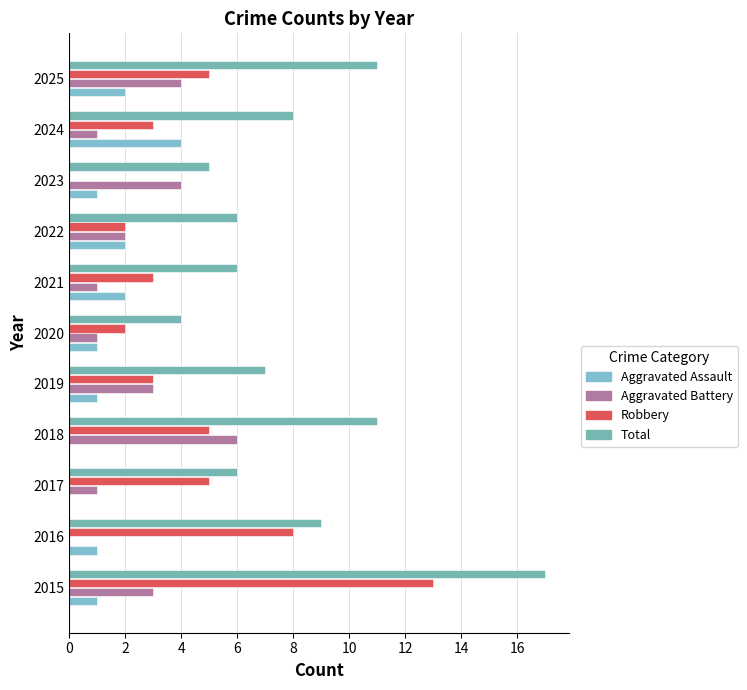

Which series has the largest total across all categories?

Total